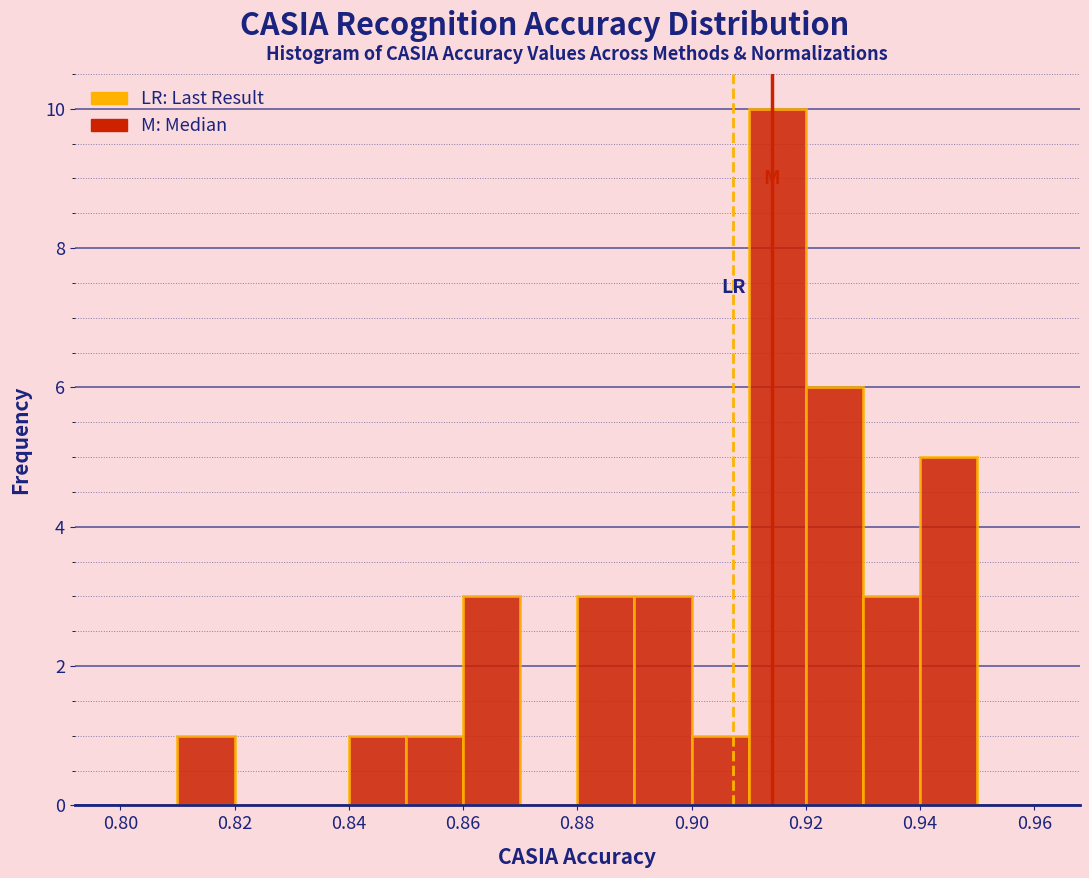

Reading left to right, list every bar in this chart as the range it spans on the x-axis followed by its height. The values are not printed on the chart, so give them approximately, as read against the axis.

0.80 to 0.81: 0
0.81 to 0.82: 1
0.82 to 0.83: 0
0.83 to 0.84: 0
0.84 to 0.85: 1
0.85 to 0.86: 1
0.86 to 0.87: 3
0.87 to 0.88: 0
0.88 to 0.89: 3
0.89 to 0.90: 3
0.90 to 0.91: 1
0.91 to 0.92: 10
0.92 to 0.93: 6
0.93 to 0.94: 3
0.94 to 0.95: 5
0.95 to 0.96: 0